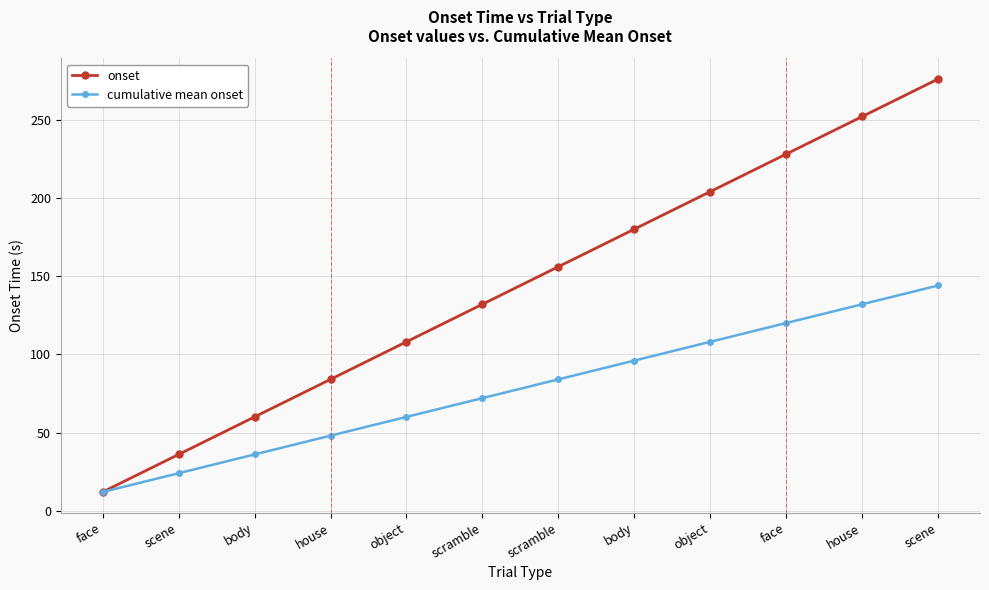

How many data points in cumulative mean onset are less than 83?

6